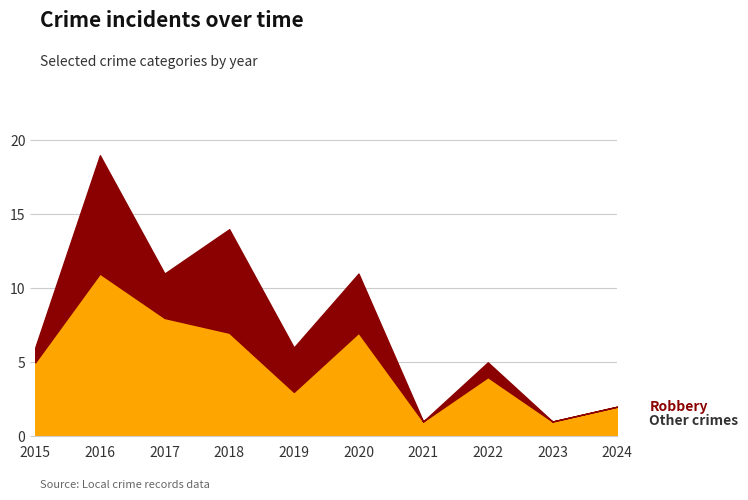

At which category is the sum across all series the highest?

2016